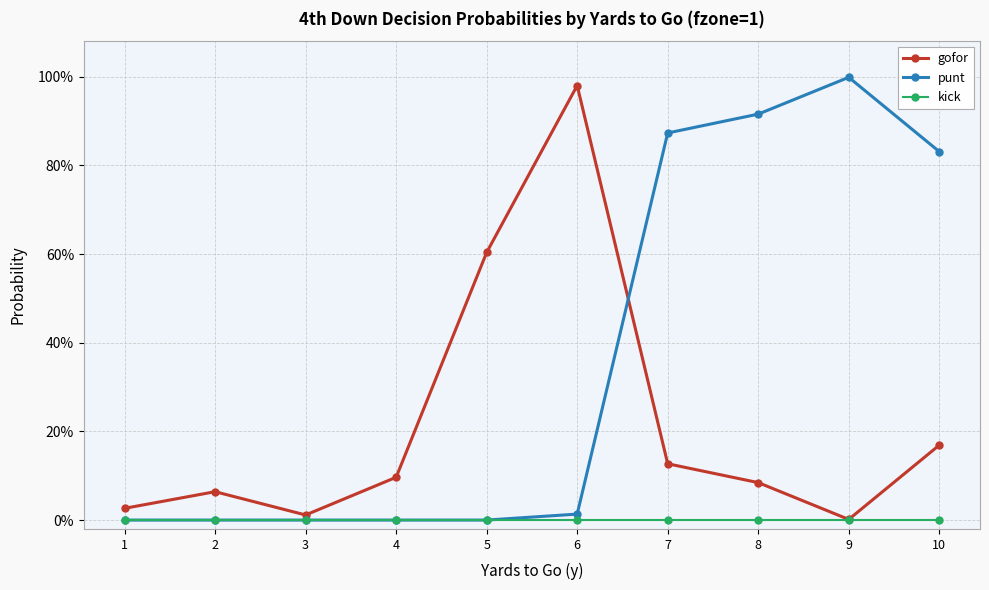

What are all the series names shown in the legend?

gofor, punt, kick